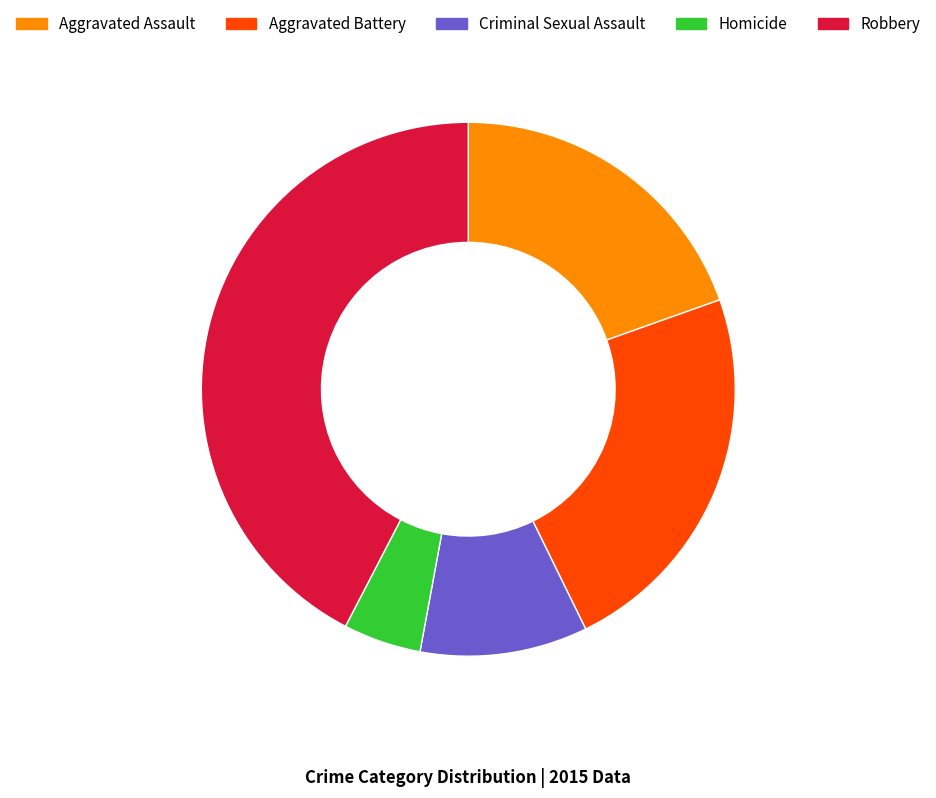

What is the ratio of the value at Robbery to the value at Aggravated Assault?

2.2